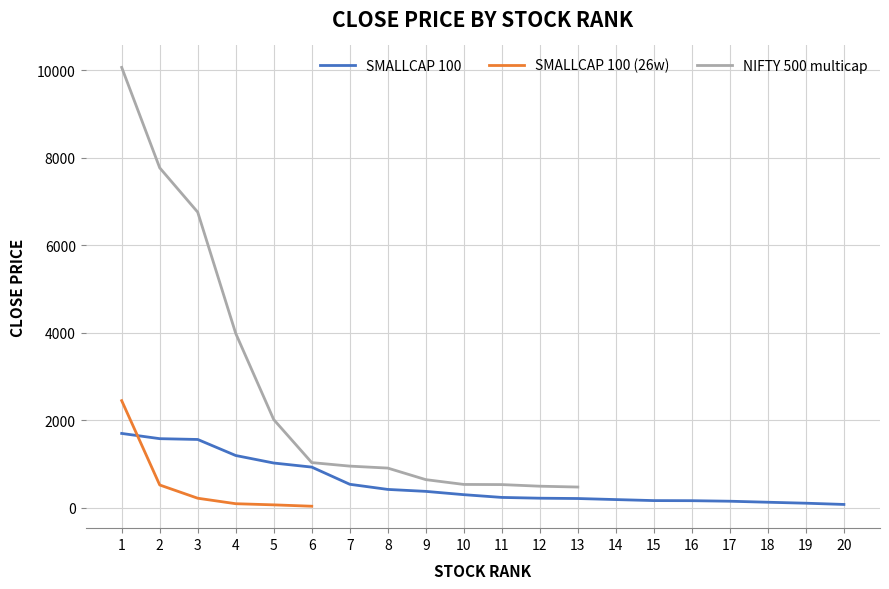

What is the sum of all NIFTY 500 multicap values?

36186.2